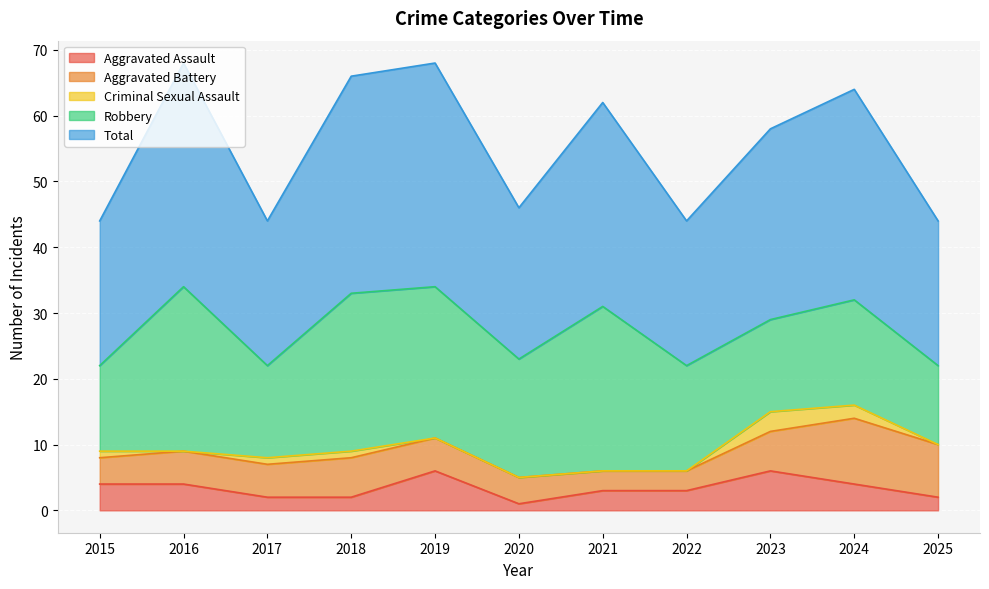

True or false: Criminal Sexual Assault and Aggravated Battery intersect in this chart.

False